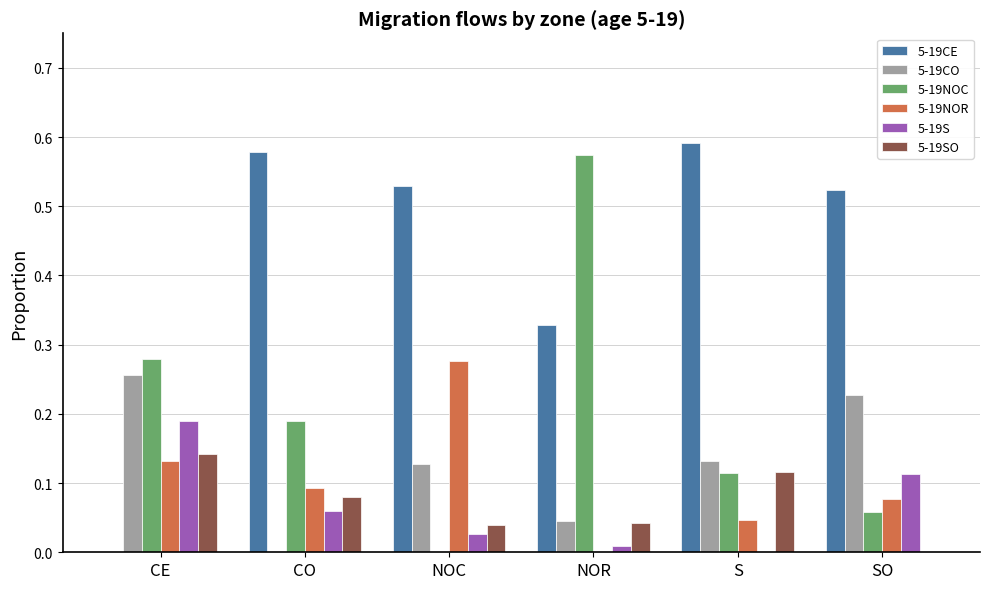

How many series are shown in this chart?

6